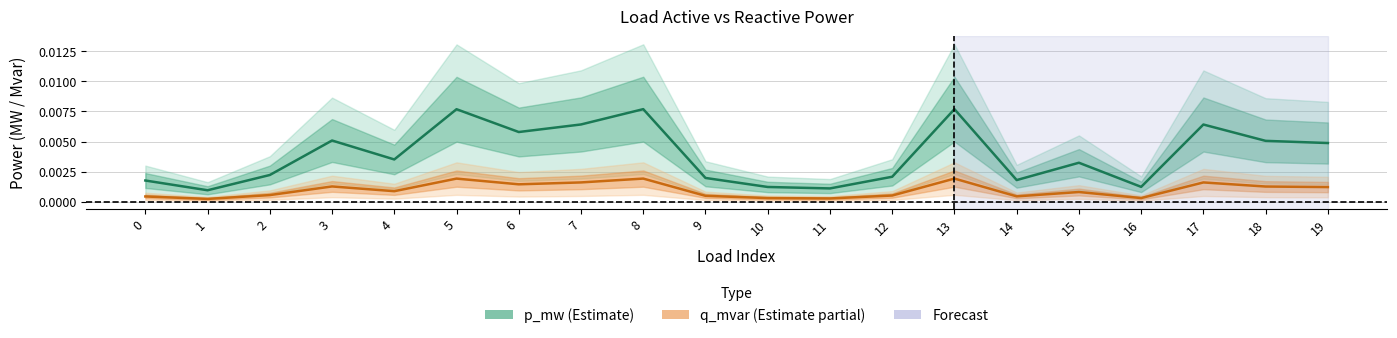

True or false: q_mvar and p_mw cross at least once.

False